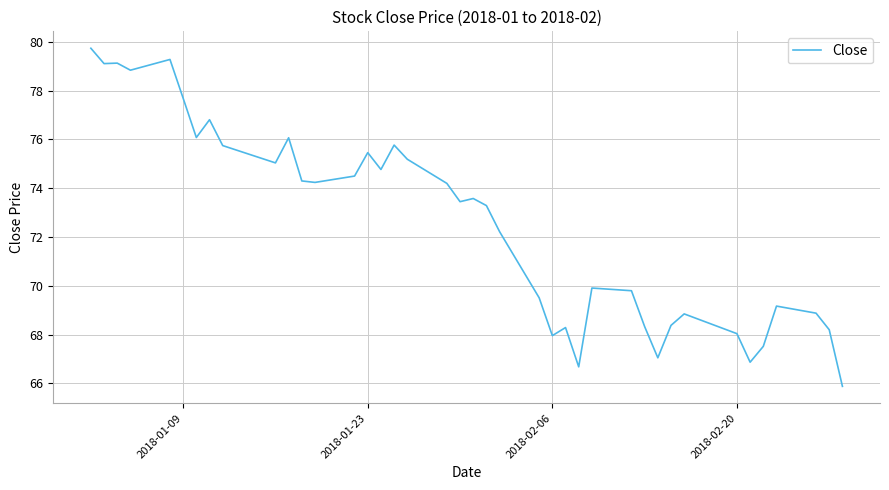

What is the difference between the maximum and minimum values?

13.9